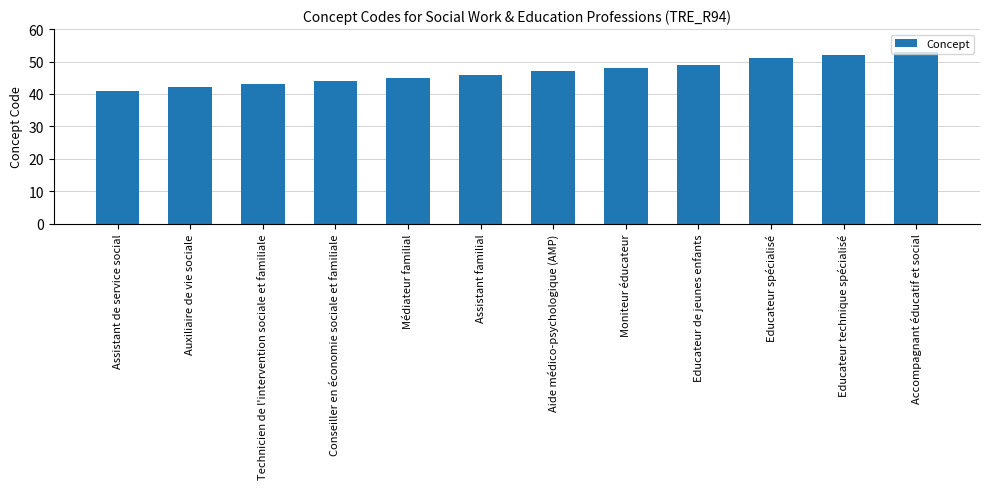

Rank the categories by value from lowest to highest.

Assistant de service social, Auxiliaire de vie sociale, Technicien de l'intervention sociale et familiale, Conseiller en économie sociale et familiale, Médiateur familial, Assistant familial, Aide médico-psychologique (AMP), Moniteur éducateur, Educateur de jeunes enfants, Educateur spécialisé, Educateur technique spécialisé, Accompagnant éducatif et social